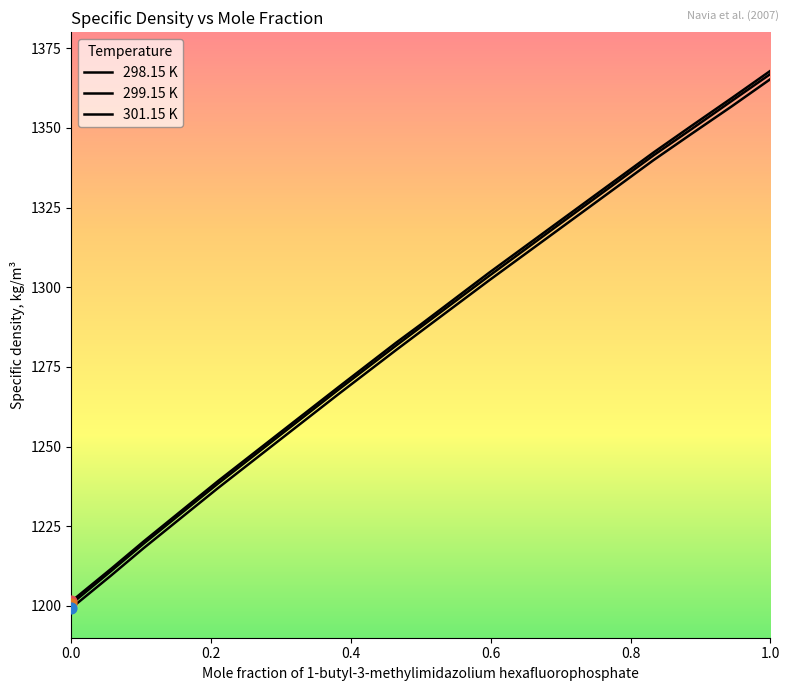

How many lines are shown in the chart?

3